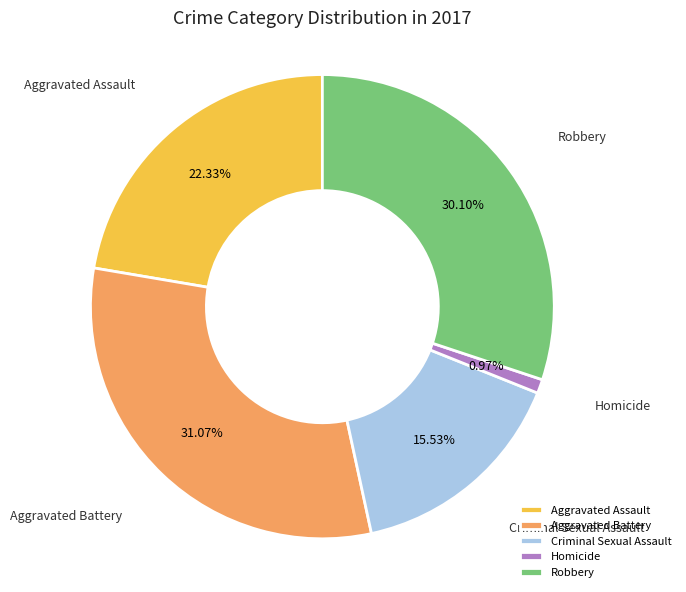

Does Robbery represent more than half of the total?

No